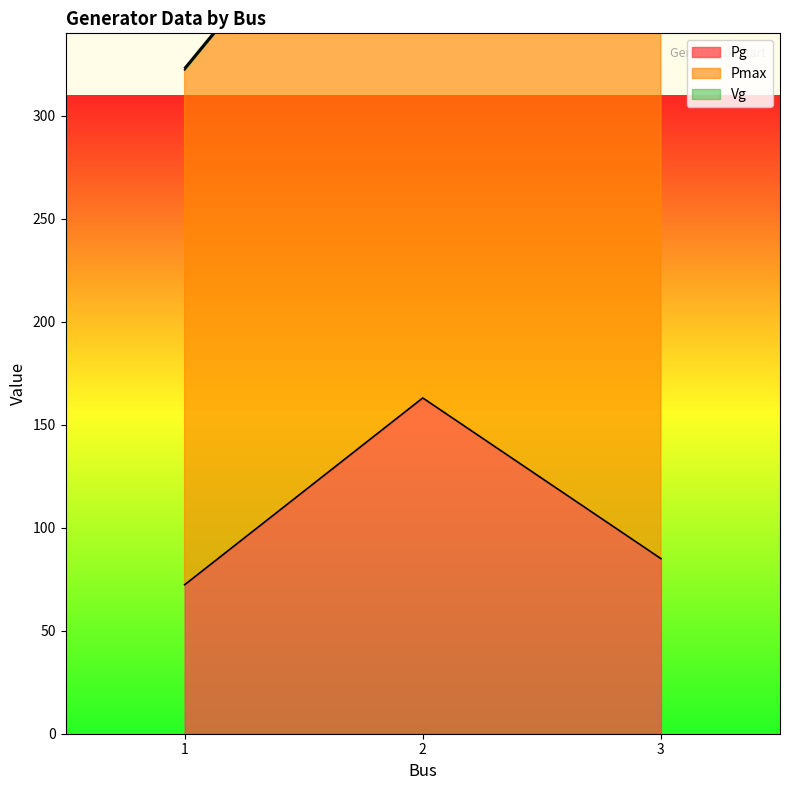

What is the approximate value of Pmax at 1?

322.3